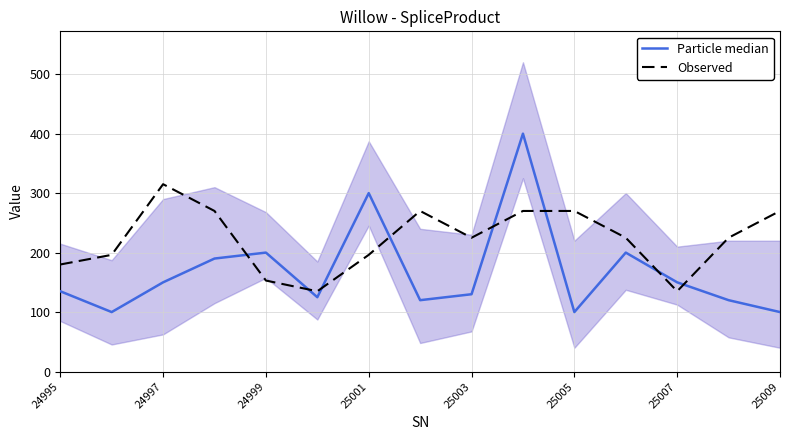

After their last crossing, which series has the higher values: Particle median or Observed?

Observed